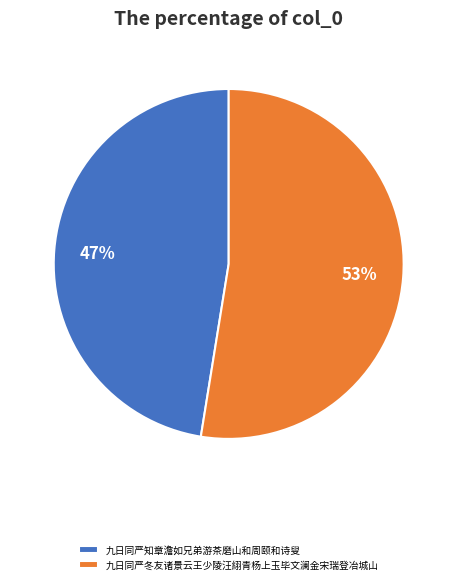

Rank the categories by value from lowest to highest.

九日同严知章澹如兄弟游茶磨山和周颐和诗叟, 九日同严冬友诸景云王少陵汪䋚青杨上玉毕文澜金宋瑞登冶城山